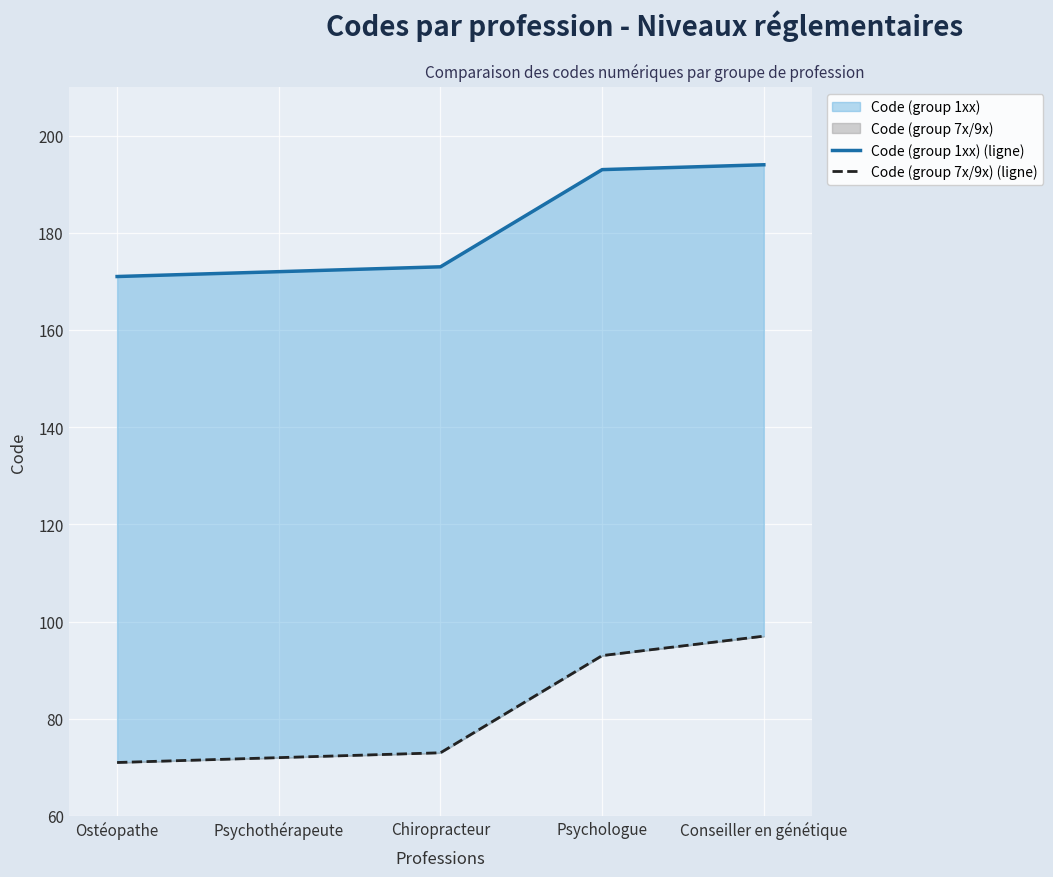

Rank the series at Chiropracteur from lowest to highest value.

Code (group 7x/9x) (ligne), Code (group 1xx) (ligne)